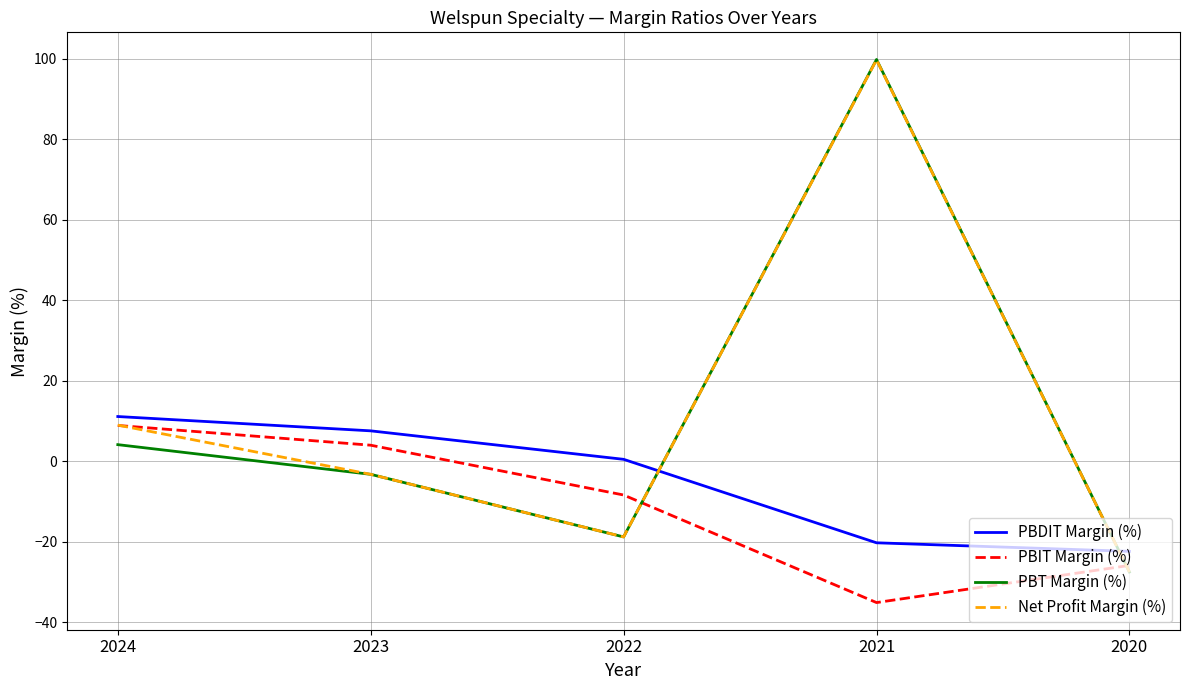

Which category has the lowest value in the Net Profit Margin (%) series?

2020